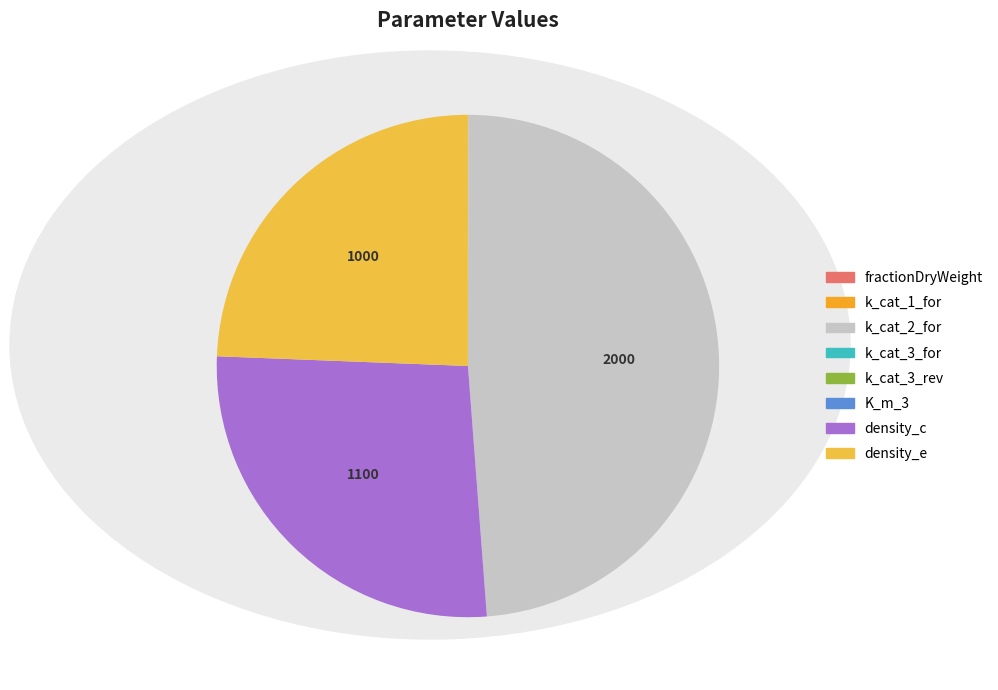

To the nearest percent, what is the average slice percentage?

12%